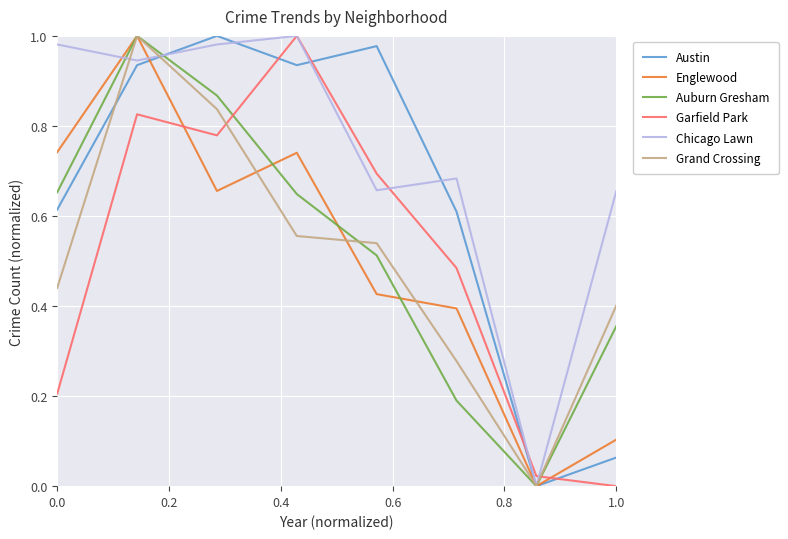

True or false: Grand Crossing and Garfield Park intersect in this chart.

True